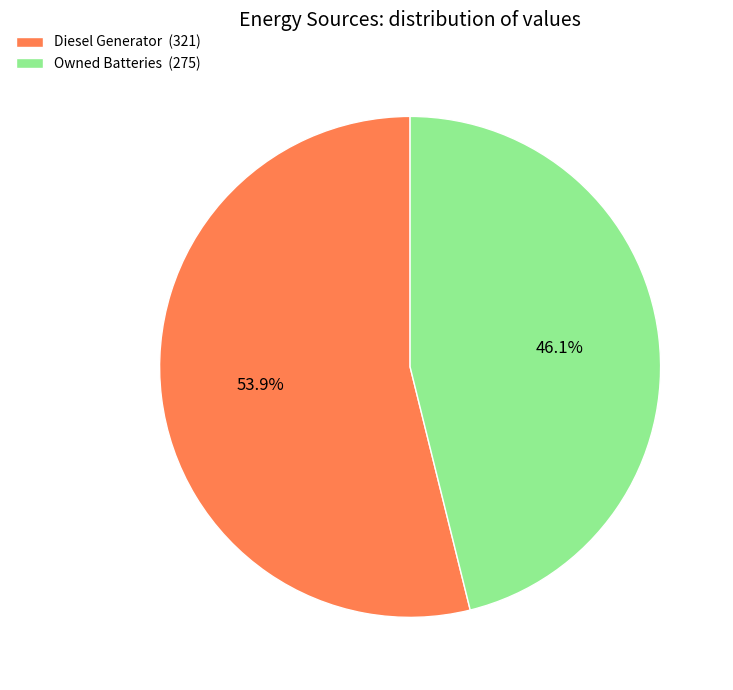

How many segments does this pie chart have?

2